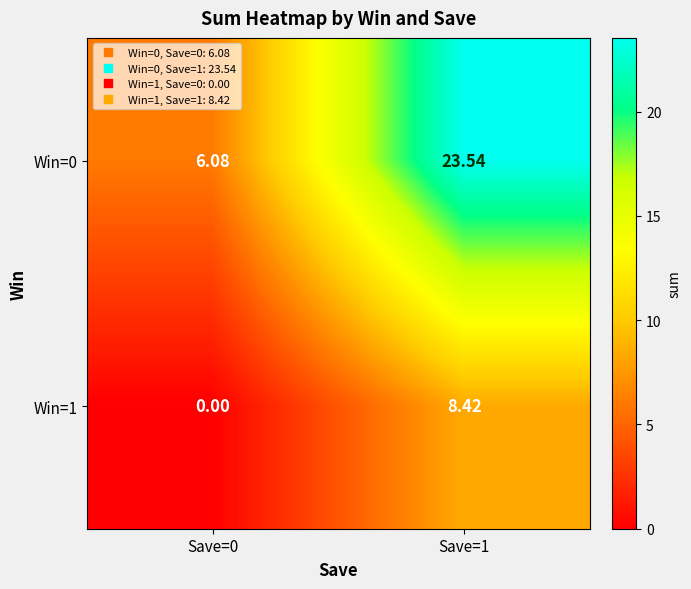

Rank the series by their average value, from lowest to highest.

Win=1, Win=0